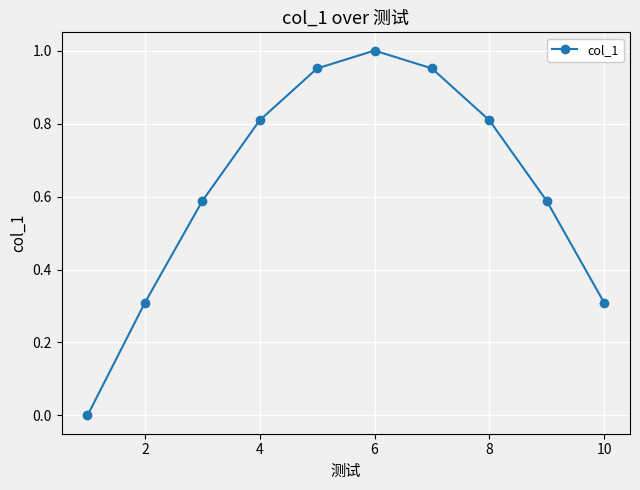

What is the sum of all values?

6.3